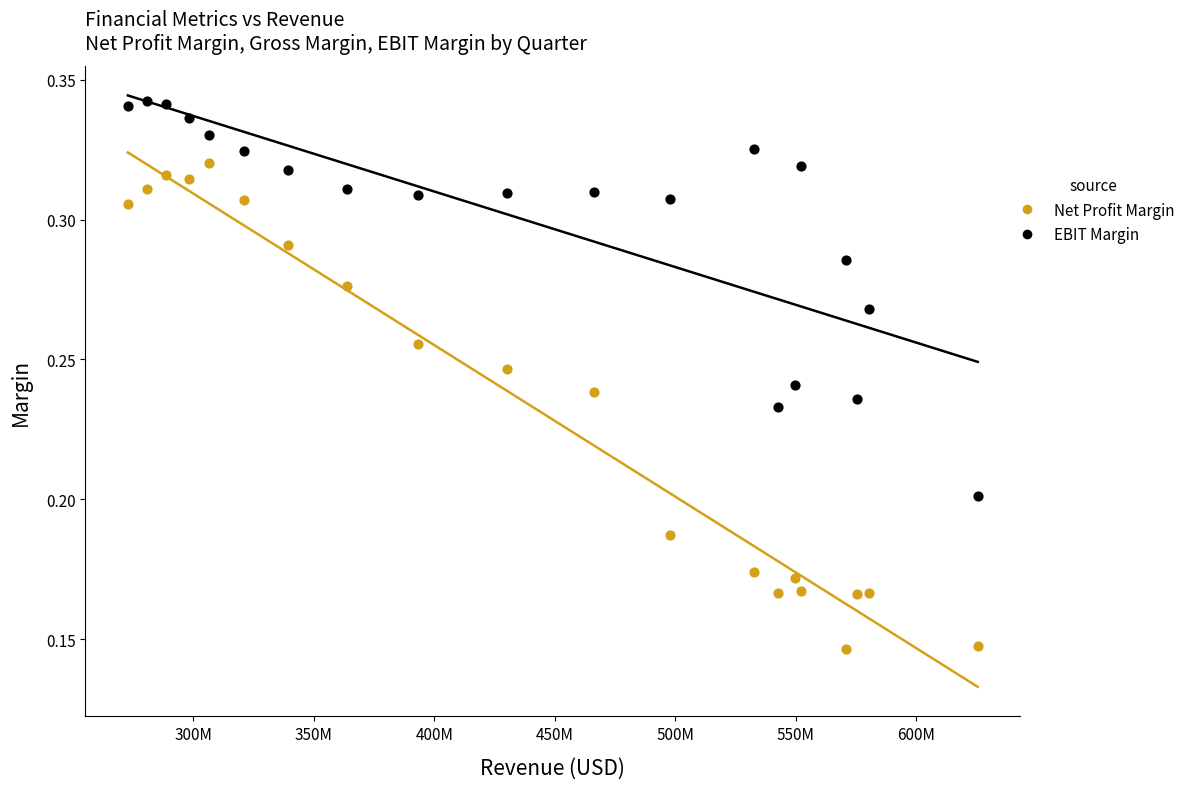

Which series has the largest Y range (max minus min)?

Net Profit Margin